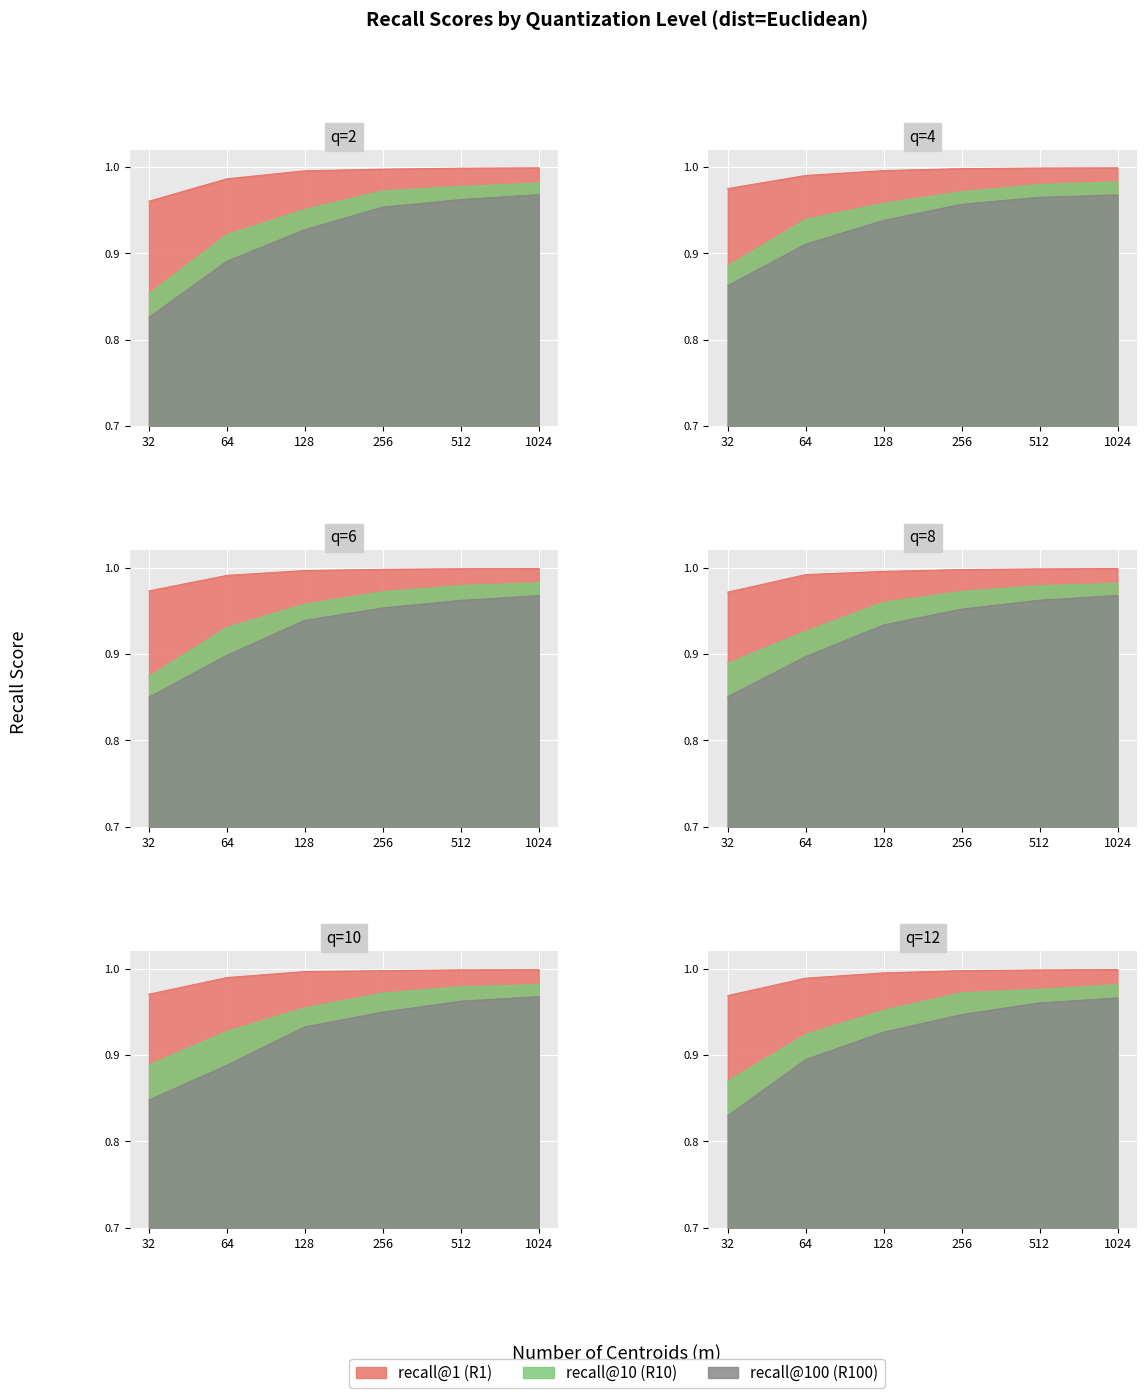

How many lines are shown in the chart?

6